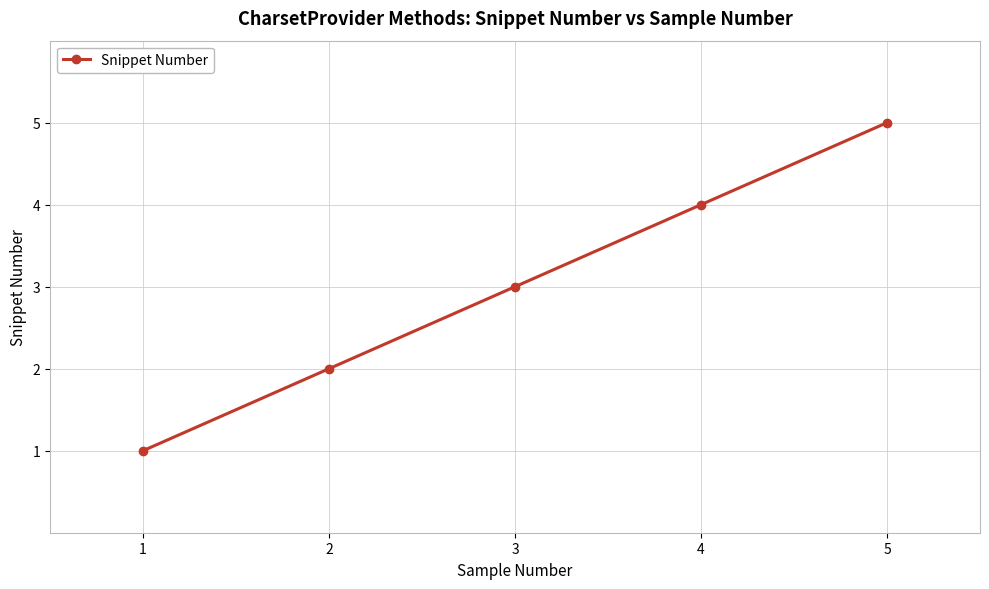

What is the value of the 5th point from the left?

5